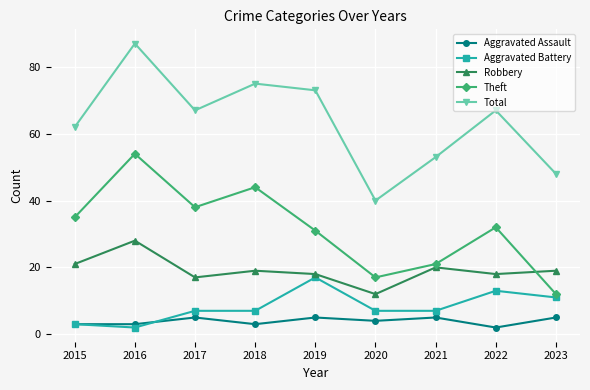

What is the value of the Total point at the 1st from the left?

62